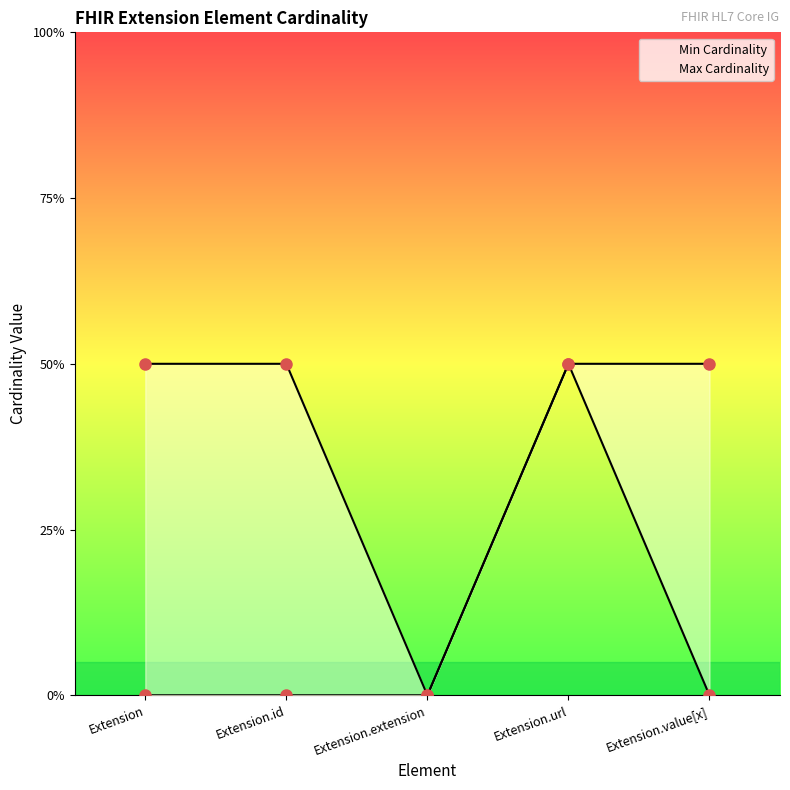

Reading left to right, what are all the values shown in this chart?

Min Cardinality: Extension=0	Extension.id=0	Extension.extension=0	Extension.url=1	Extension.value[x]=0
Max Cardinality: Extension=1	Extension.id=1	Extension.extension=0	Extension.url=1	Extension.value[x]=1